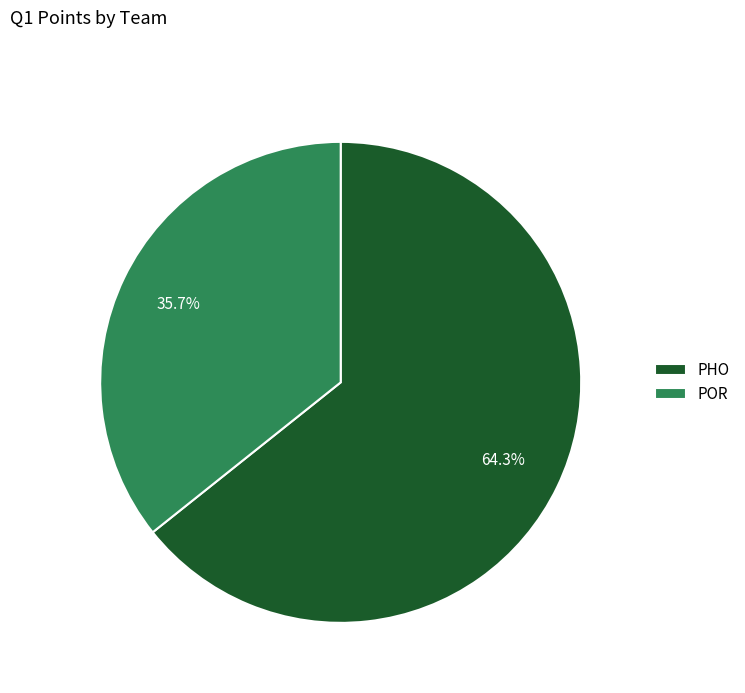

Which slice is the largest?

PHO